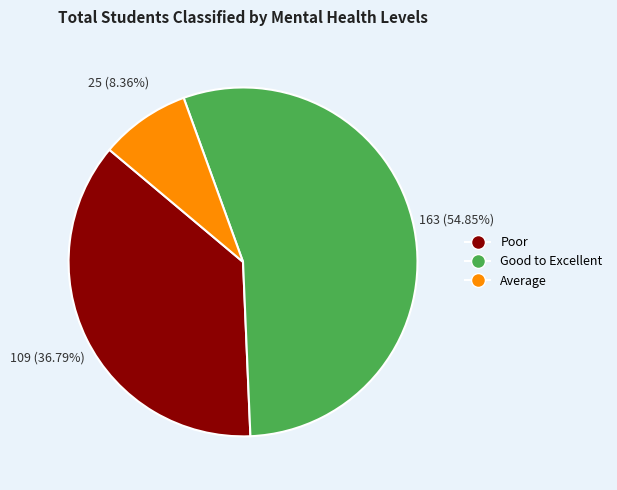

Rank the categories by value from lowest to highest.

Average, Poor, Good to Excellent